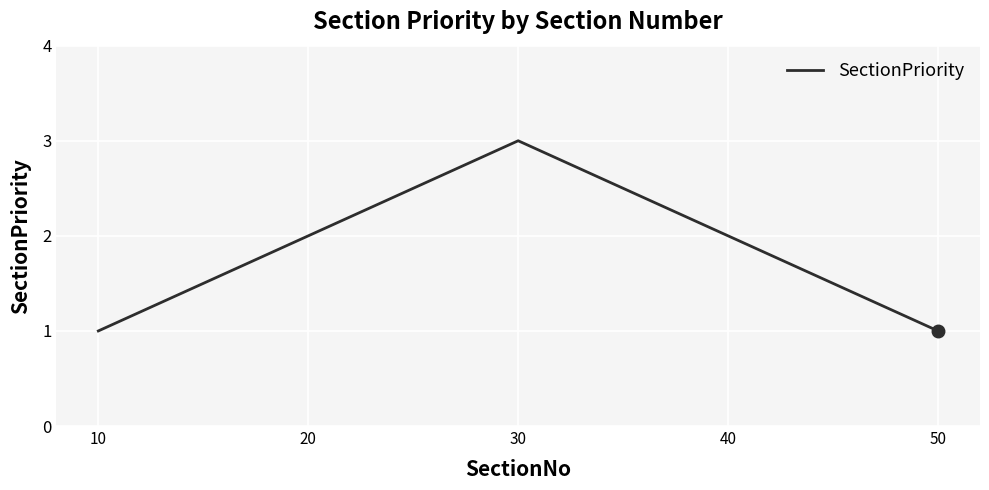

What is the approximate value at 30?

3